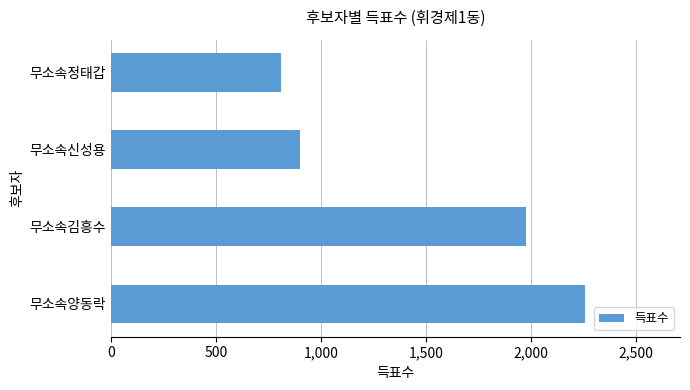

Count the number of data series in this chart.

1